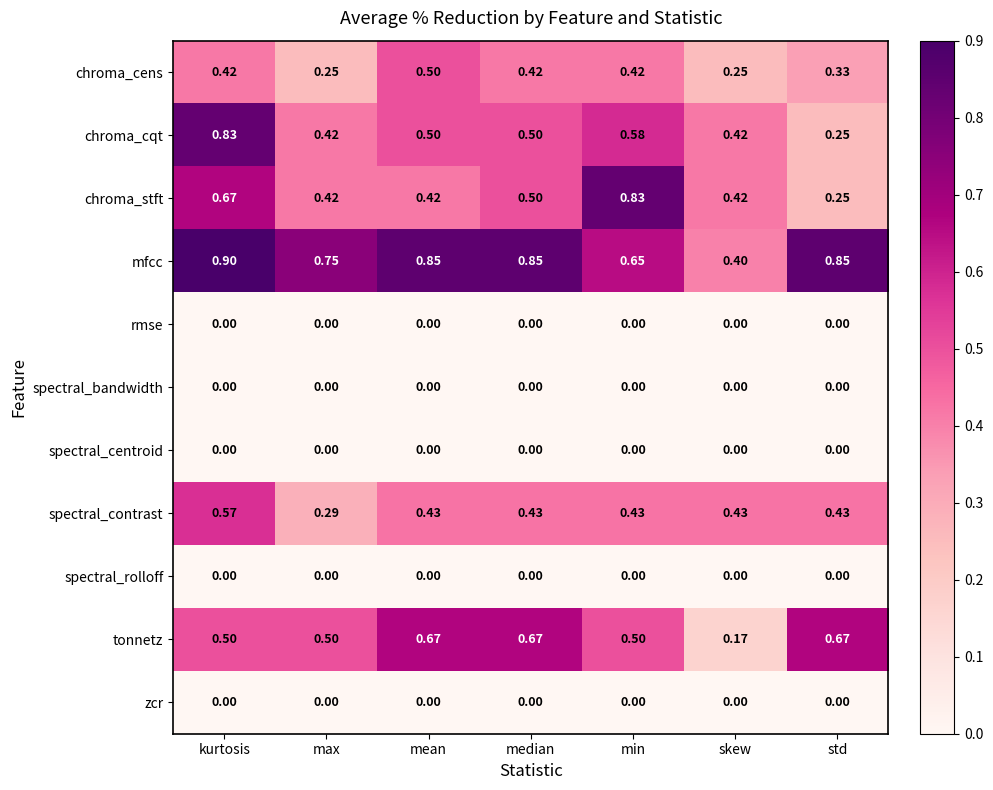

At which category does the chart reach its peak across all series?

kurtosis